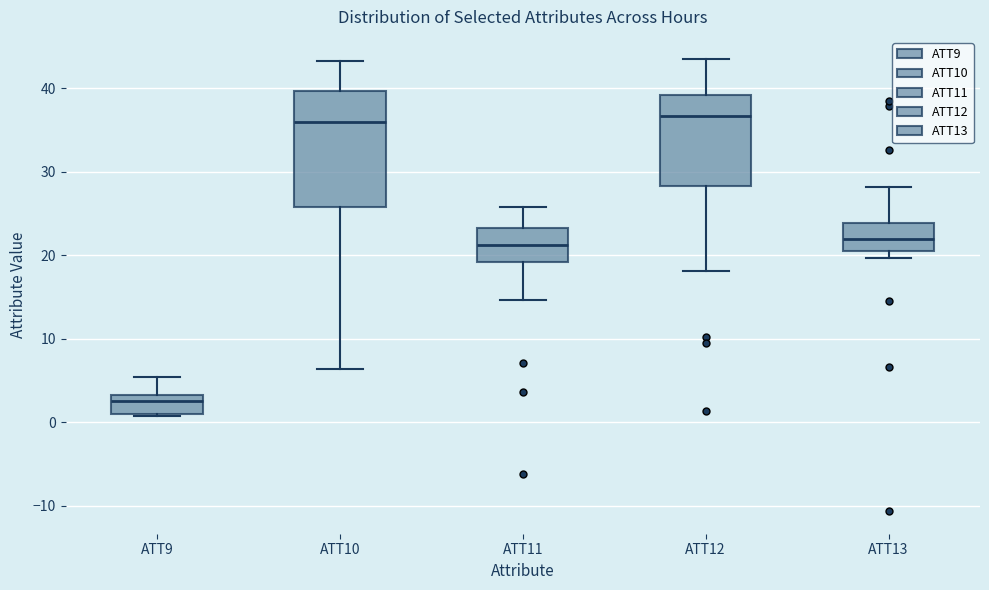

Where is the upper edge of the box for ATT9 on the y-axis? The values are not printed on the chart, so give them approximately, as read against the axis.

3